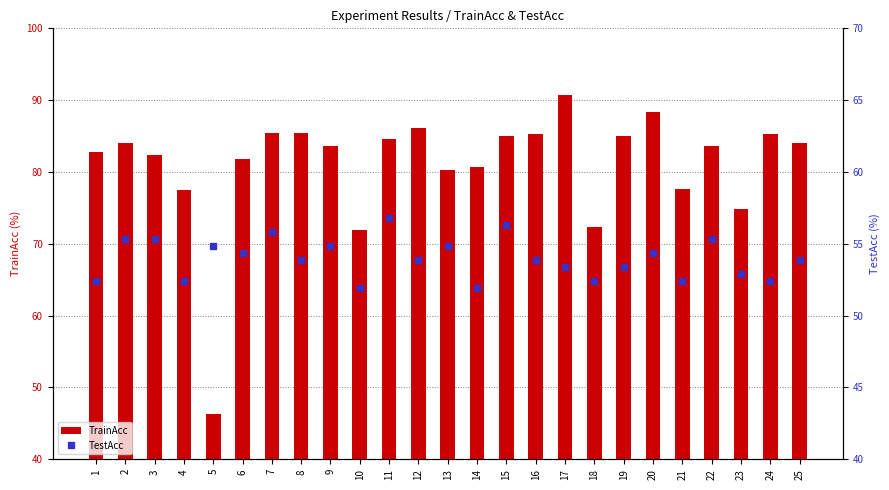

Reading right to left, extract all data points from this chart.

TrainAcc: 25=84.0	24=85.2	23=74.8	22=83.6	21=77.7	20=88.3	19=85.0	18=72.3	17=90.8	16=85.2	15=85.0	14=80.7	13=80.3	12=86.1	11=84.6	10=71.9	9=83.6	8=85.5	7=85.5	6=81.8	5=46.3	4=77.5	3=82.4	2=84.0	1=82.8
TestAcc: 25=53.9	24=52.4	23=52.9	22=55.3	21=52.4	20=54.4	19=53.4	18=52.4	17=53.4	16=53.9	15=56.3	14=51.9	13=54.9	12=53.9	11=56.8	10=51.9	9=54.9	8=53.9	7=55.8	6=54.4	5=54.9	4=52.4	3=55.3	2=55.3	1=52.4